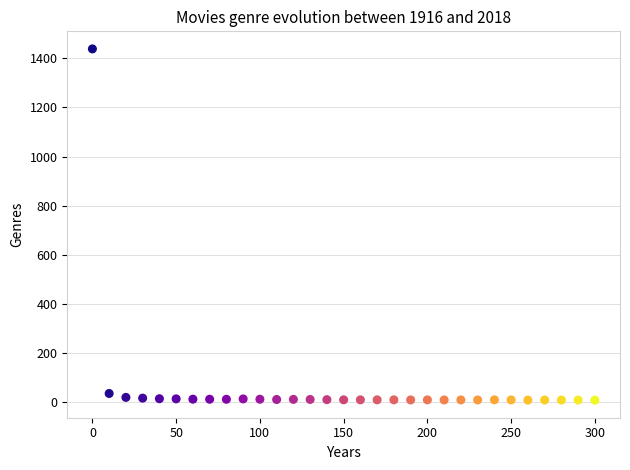

What is the range of X values (max minus min)?

300.0